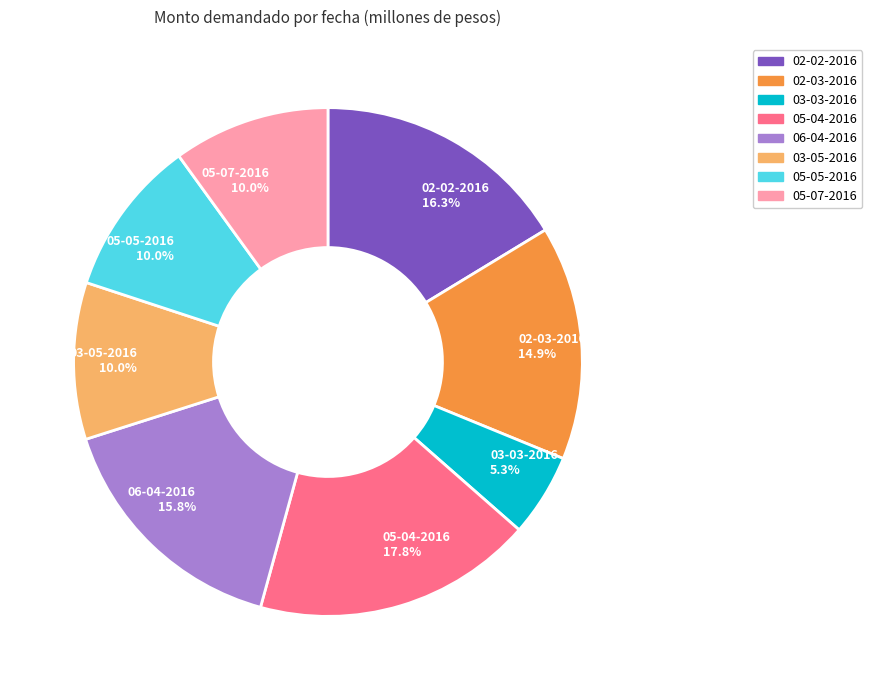

Combined, what portion of the pie is 03-03-2016 and 05-04-2016?

23.1%